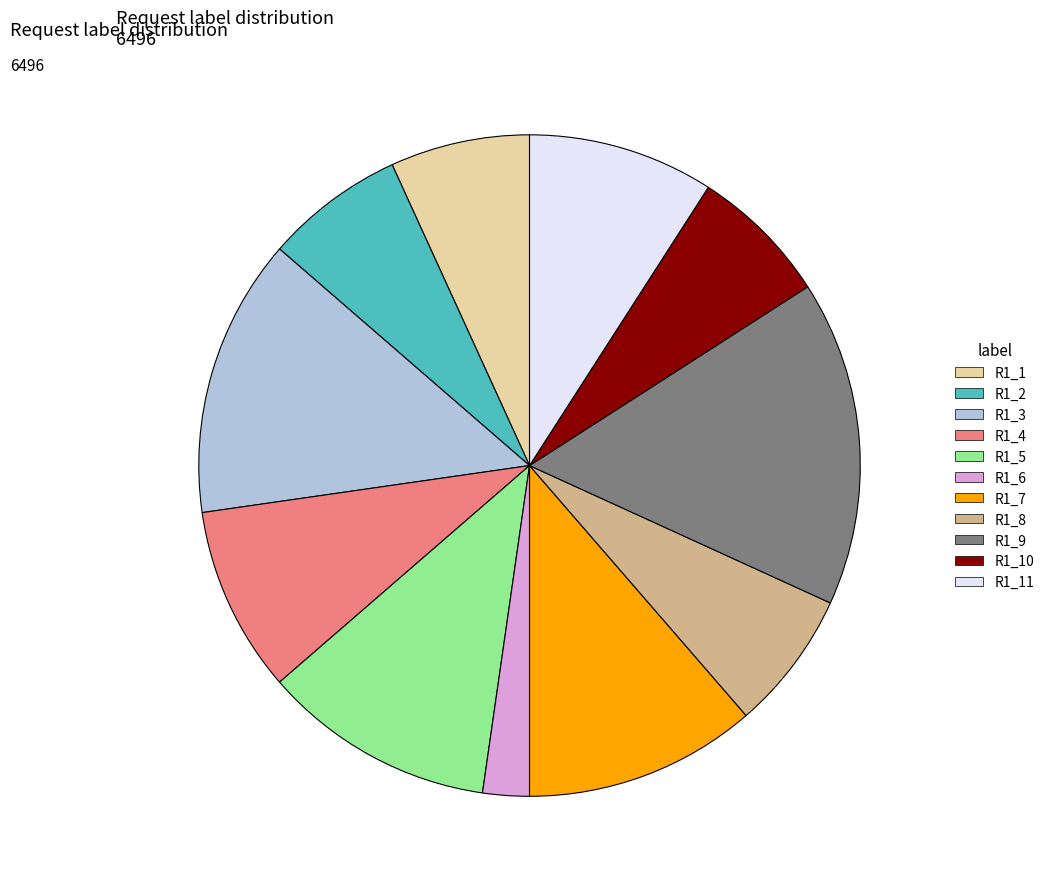

Is there a majority slice in this chart?

No